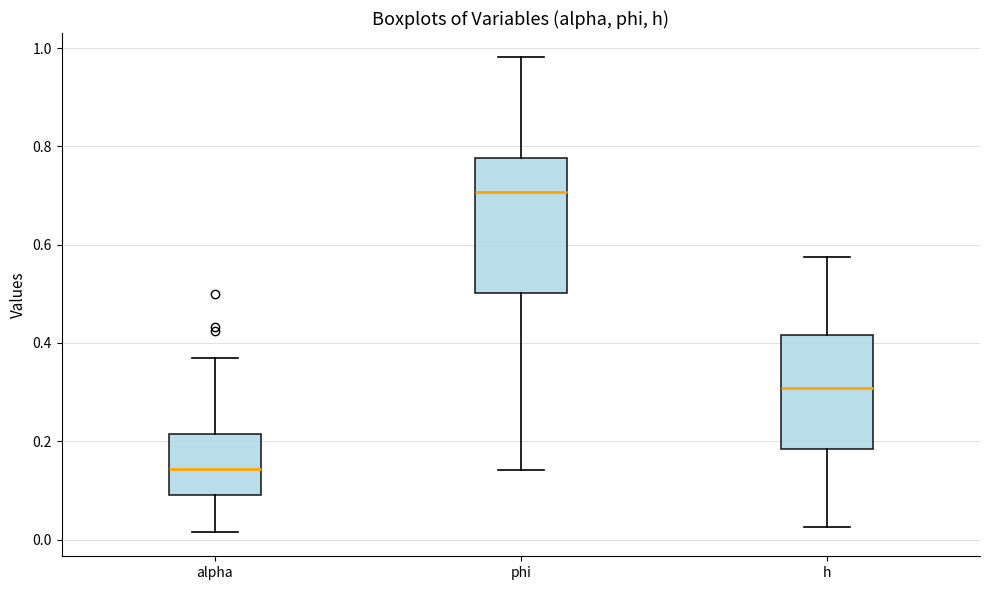

Which box's median line is the highest?

phi